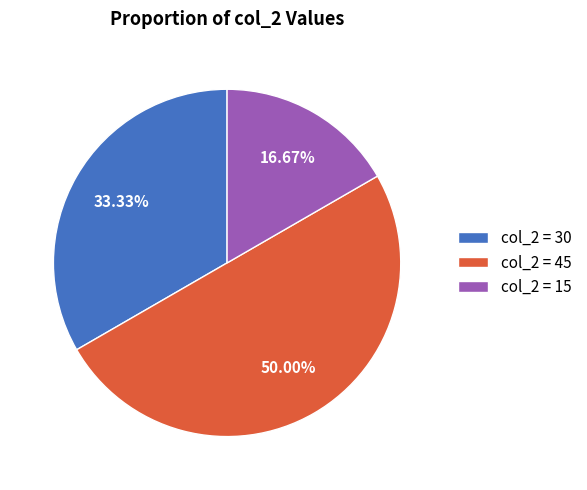

Rank the categories by value from lowest to highest.

col_2 = 15, col_2 = 30, col_2 = 45